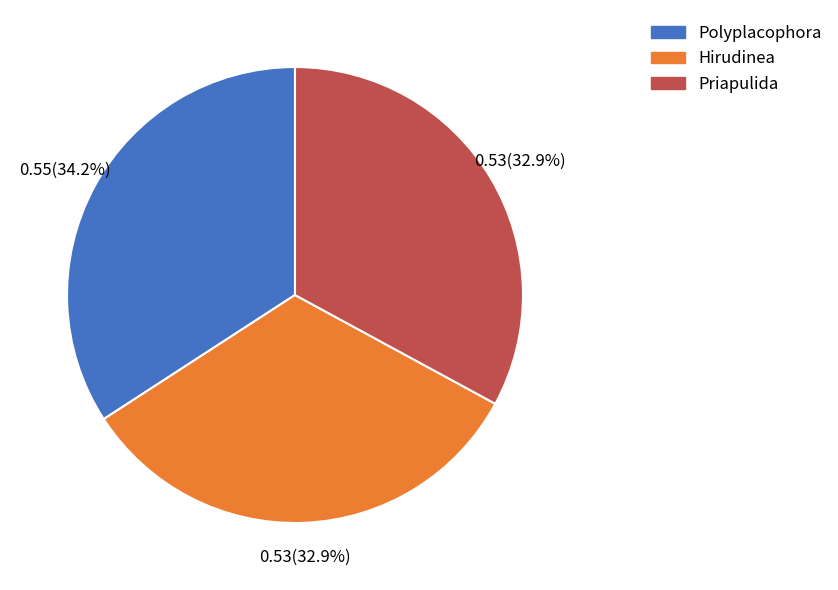

Is Priapulida the majority of the pie?

No